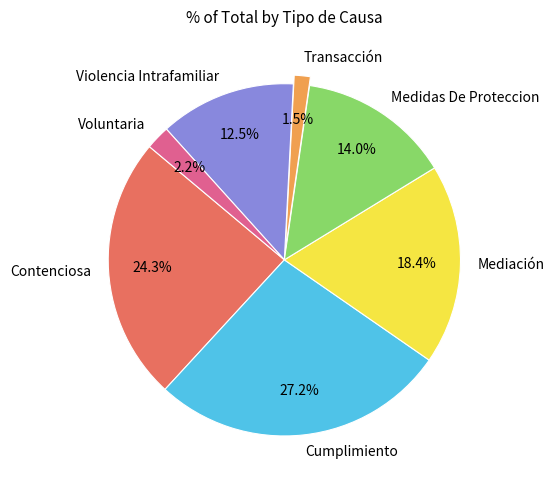

How much of the chart is everything except Violencia Intrafamiliar?

87.5%